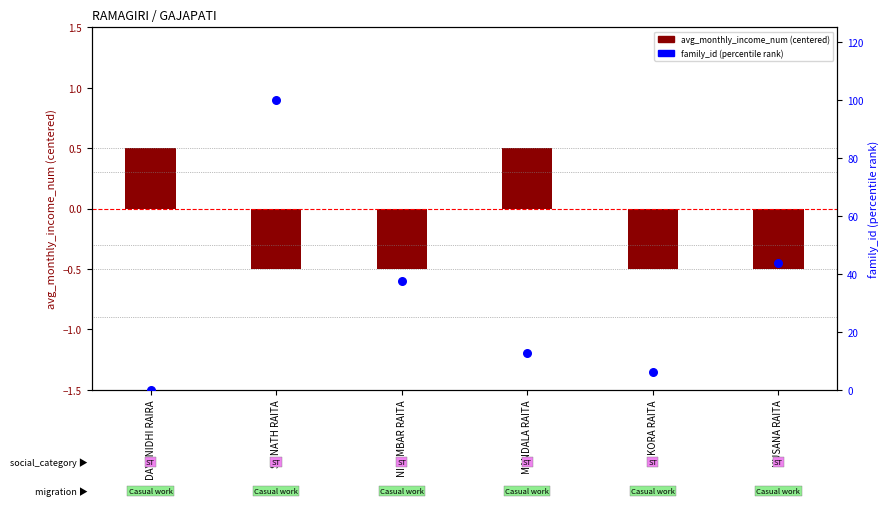

Which series contains the lowest Y value?

avg_monthly_income_num (centered)